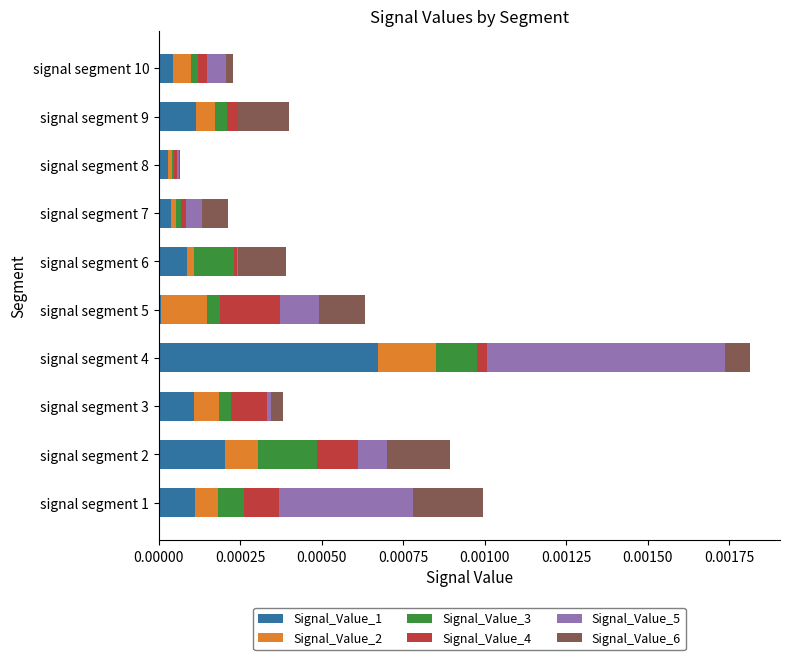

At which category is the sum across all series the highest?

signal segment 4